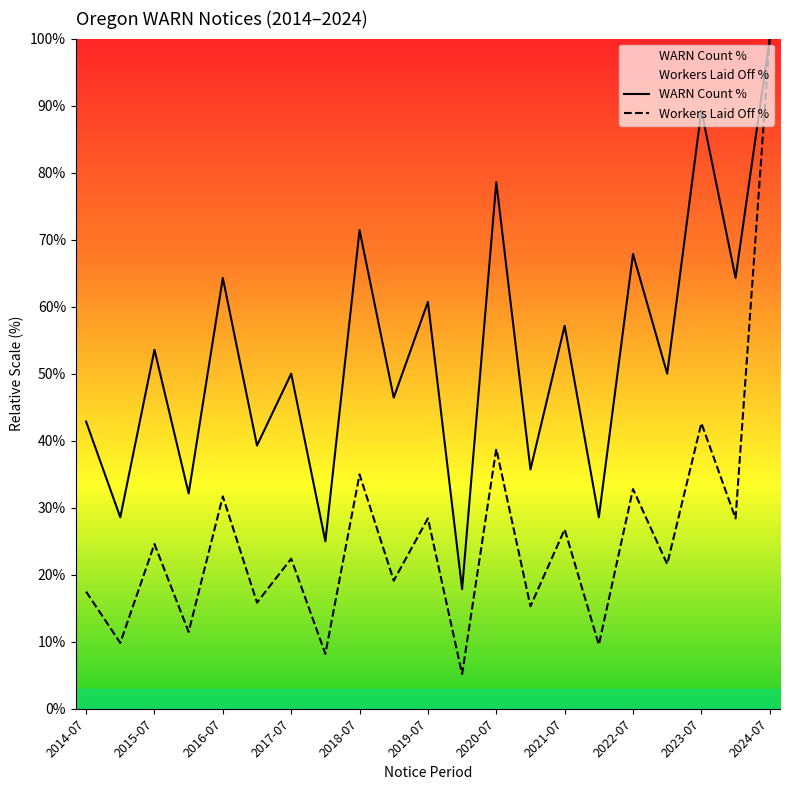

What is the spread (max minus min) of values at 2015-07?

29.0